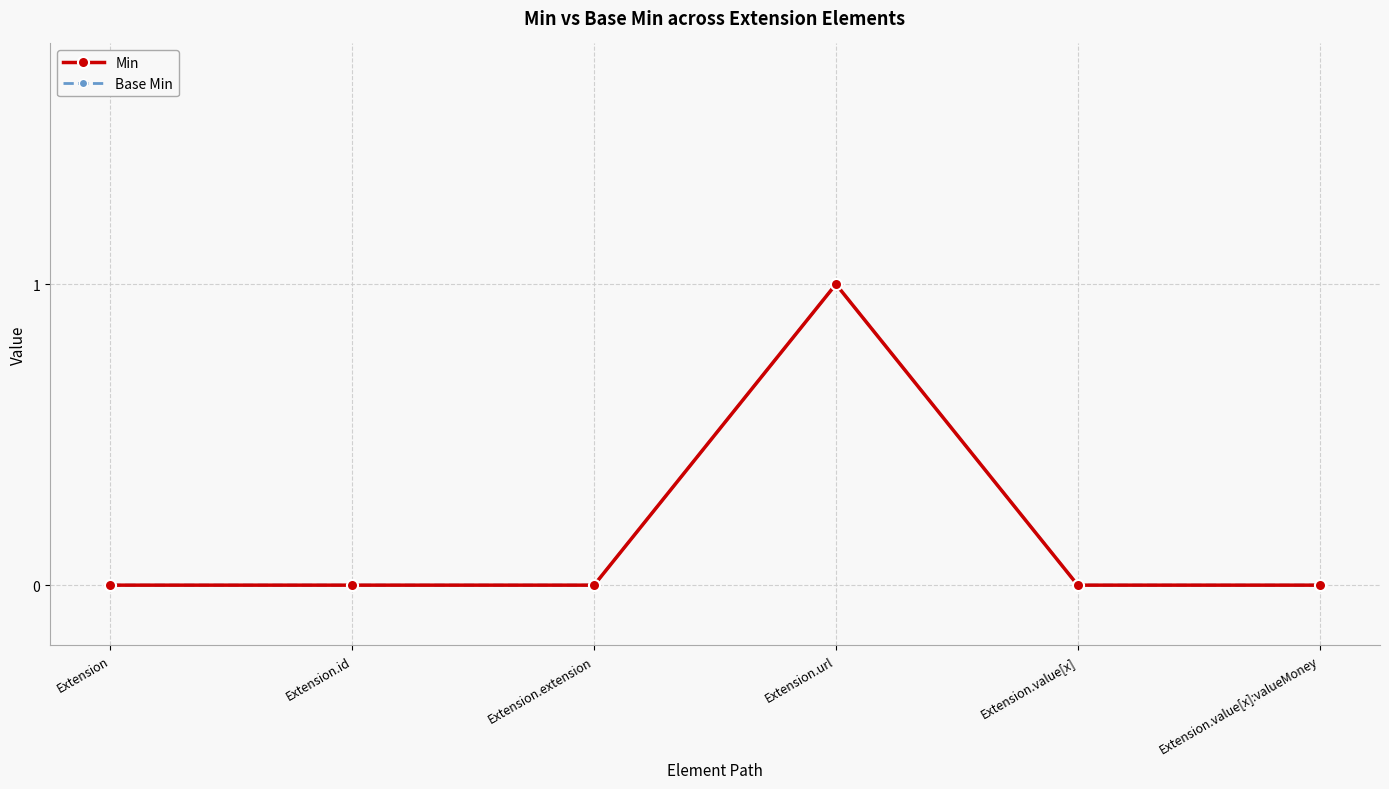

True or false: Base Min and Min intersect in this chart.

False